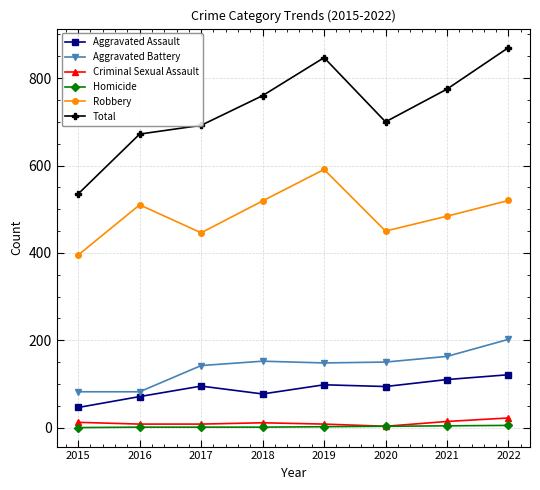

True or false: Total and Aggravated Battery cross at least once.

False